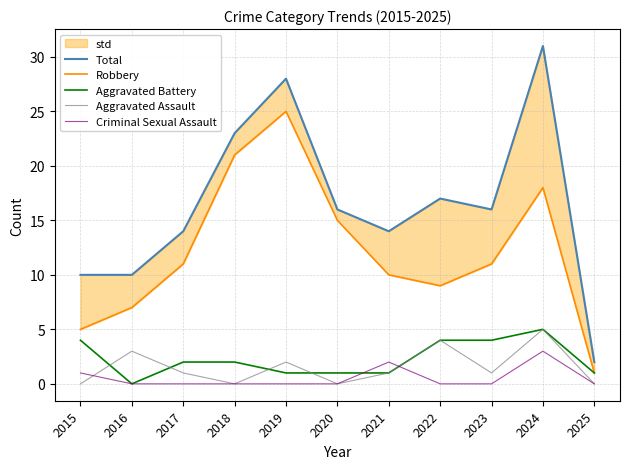

Reading left to right, transcribe all the data shown in this chart.

Total: 2015=10	2016=10	2017=14	2018=23	2019=28	2020=16	2021=14	2022=17	2023=16	2024=31	2025=2
Robbery: 2015=5	2016=7	2017=11	2018=21	2019=25	2020=15	2021=10	2022=9	2023=11	2024=18	2025=1
Aggravated Battery: 2015=4	2016=0	2017=2	2018=2	2019=1	2020=1	2021=1	2022=4	2023=4	2024=5	2025=1
Aggravated Assault: 2015=0	2016=3	2017=1	2018=0	2019=2	2020=0	2021=1	2022=4	2023=1	2024=5	2025=0
Criminal Sexual Assault: 2015=1	2016=0	2017=0	2018=0	2019=0	2020=0	2021=2	2022=0	2023=0	2024=3	2025=0